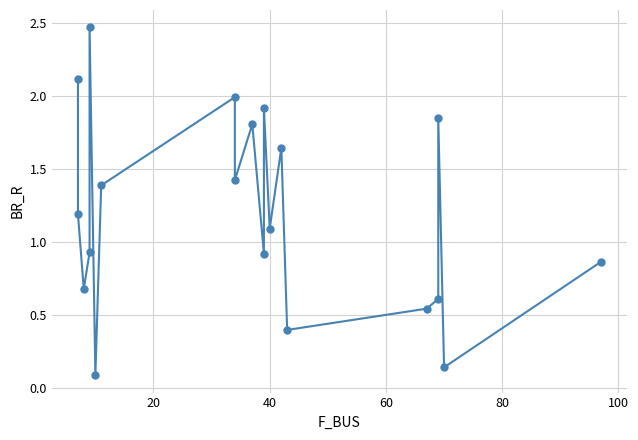

What is the value of the 19th point from the left?

0.1